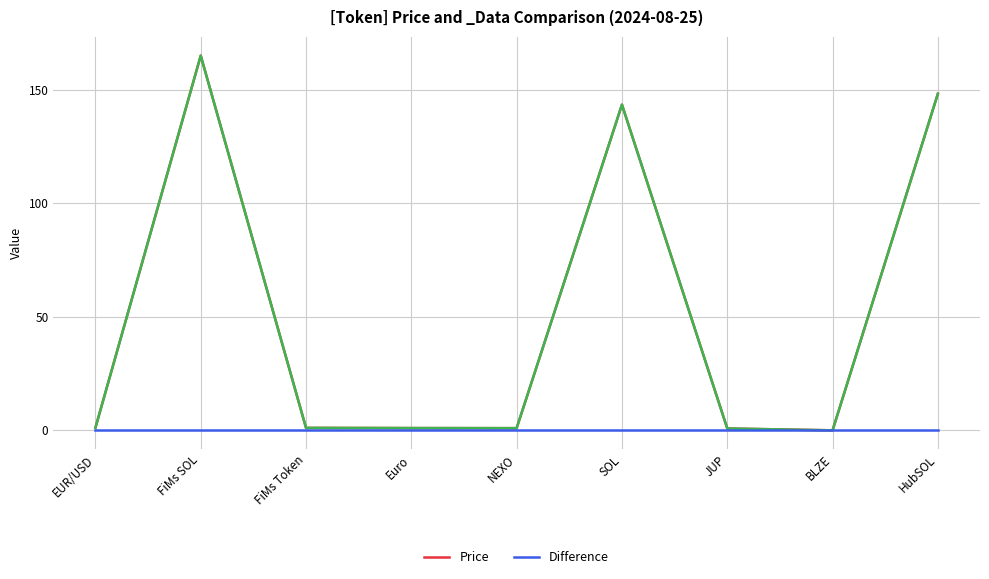

True or false: Difference and Price intersect in this chart.

False